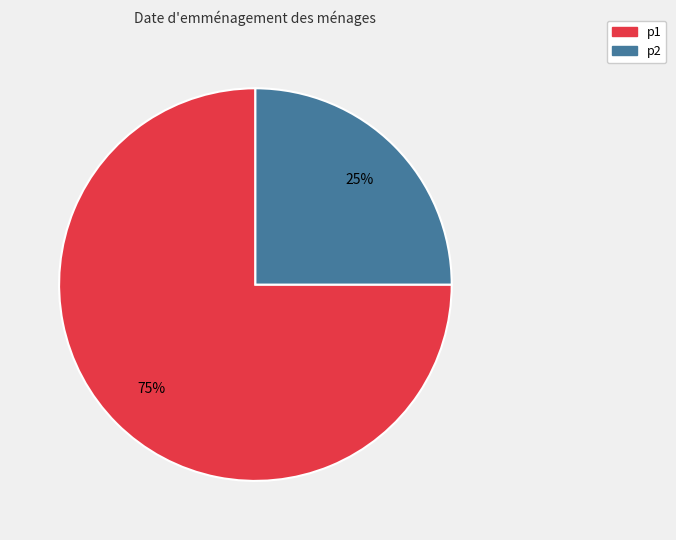

To the nearest percent, what is the average slice percentage?

50%